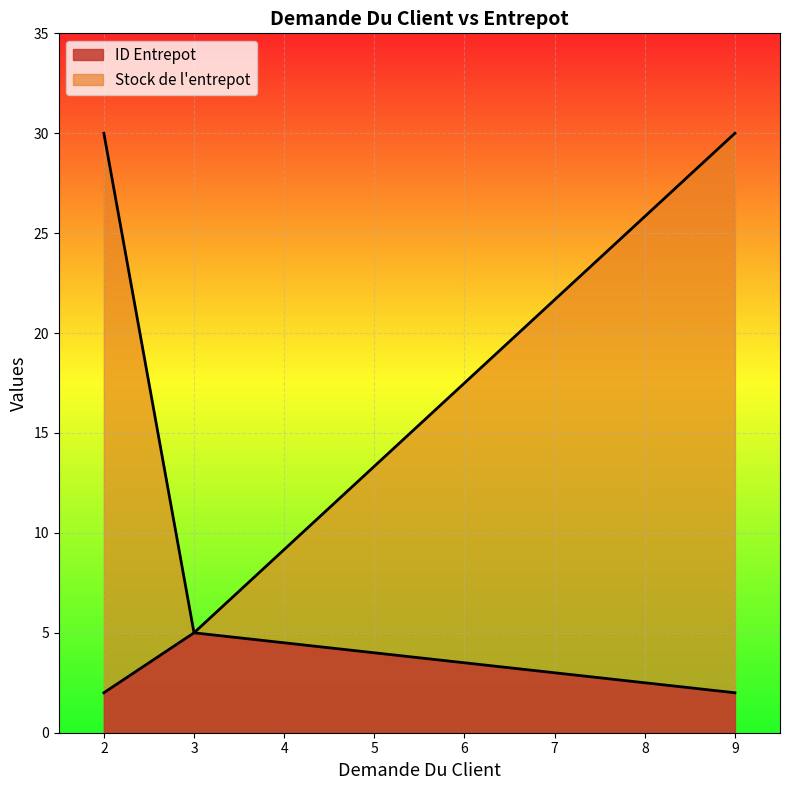

Which series has the largest range (max minus min)?

Stock de l'entrepot